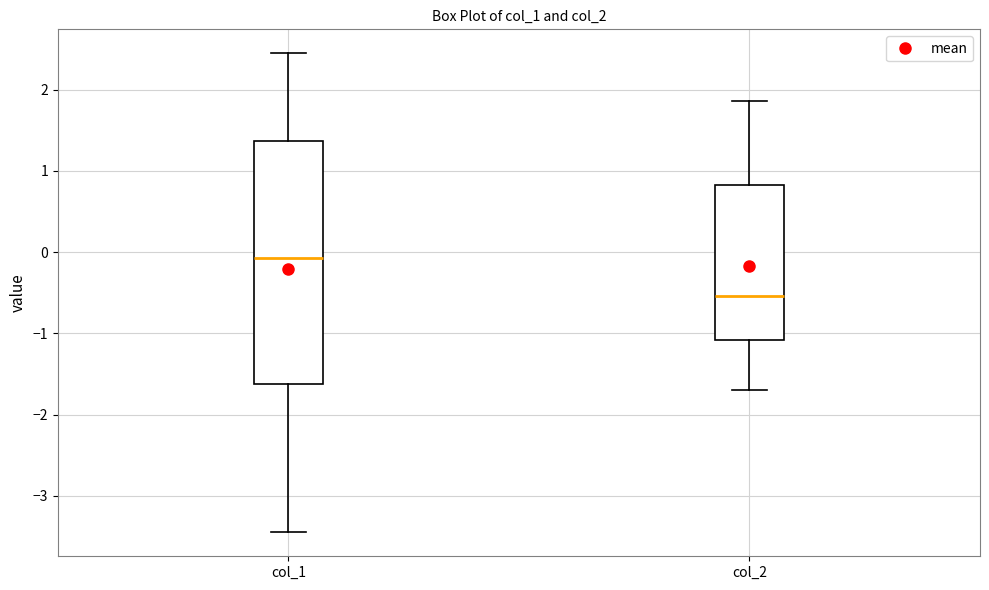

Which box has the highest median line?

col_1